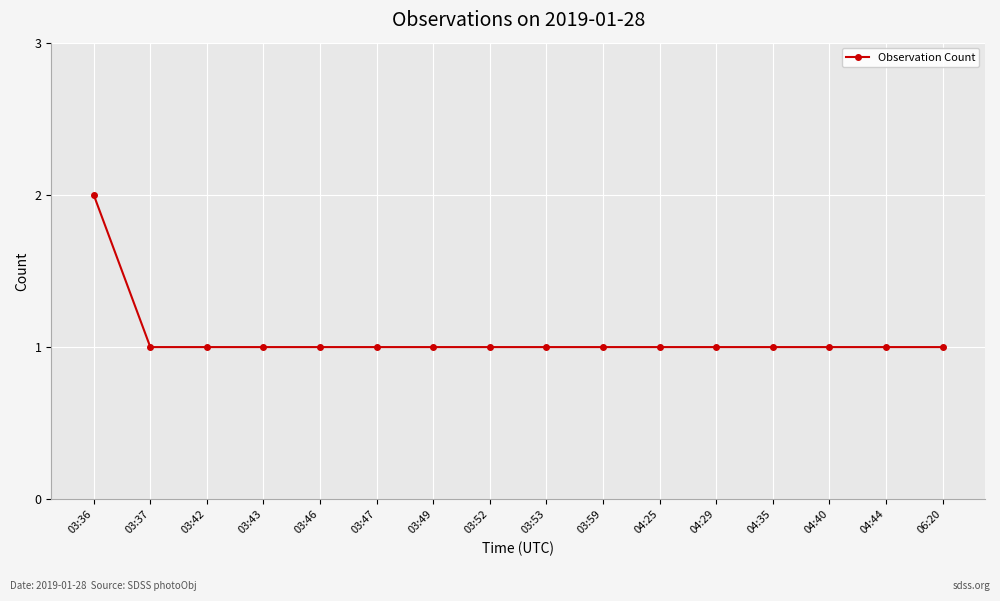

What is the difference between the maximum and minimum values?

1